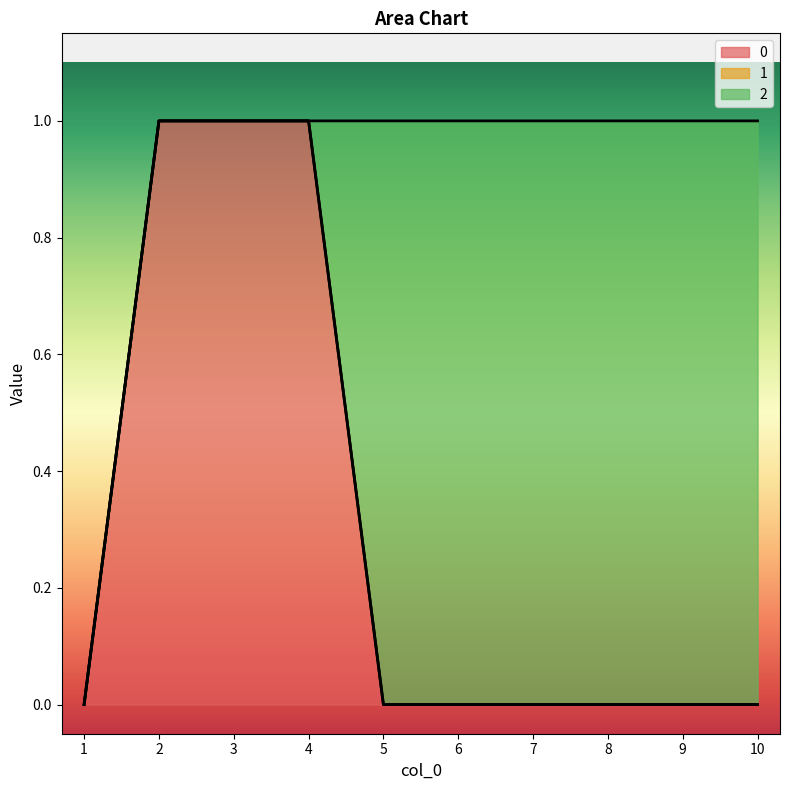

The 2 series shows 1 at 5. True or false?

True